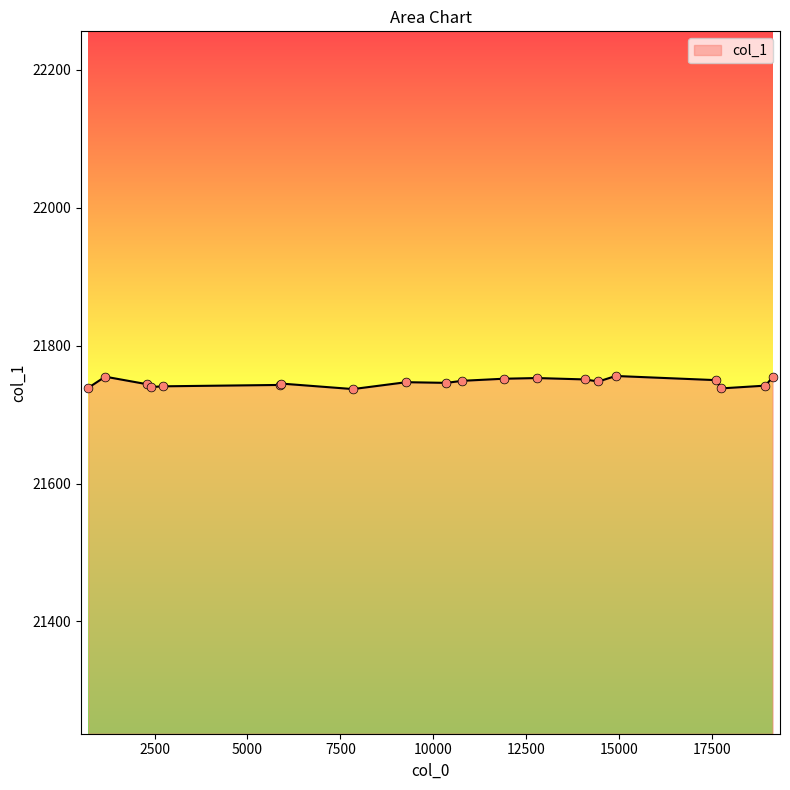

What is the maximum value shown in the chart?

21756